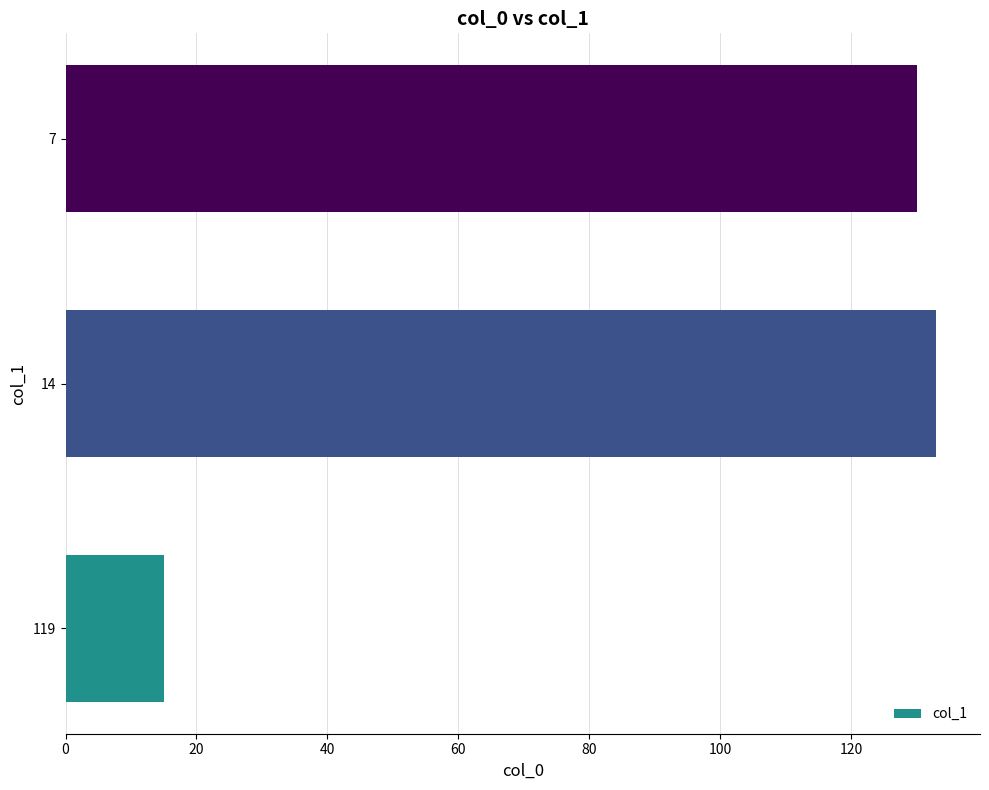

Does the chart contain any negative values?

No